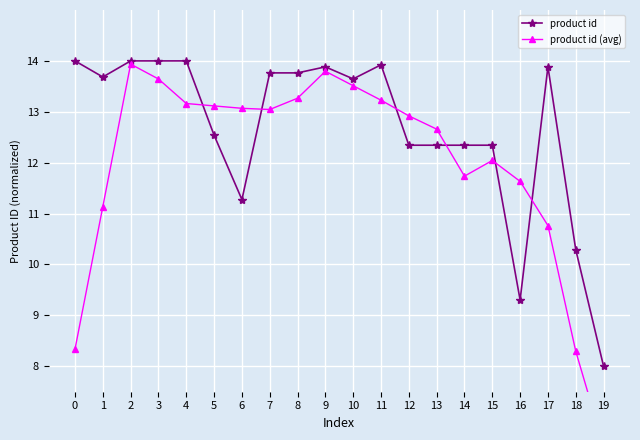

What is the value of the product id point at the 11th from the left?

13.6